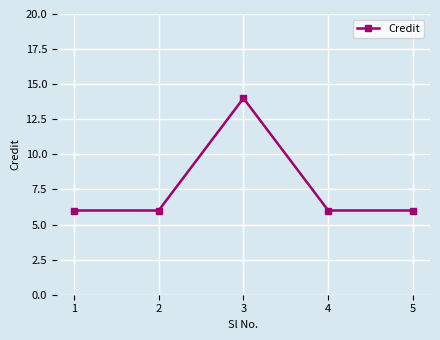

Which category has the highest value across all series?

3